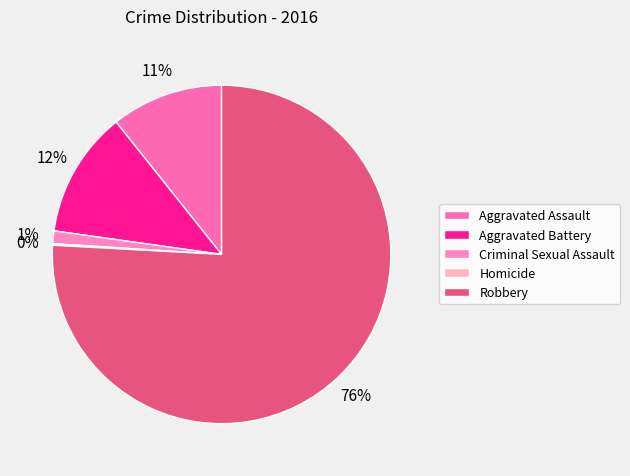

Between Aggravated Battery and Aggravated Assault, which is larger?

Aggravated Battery